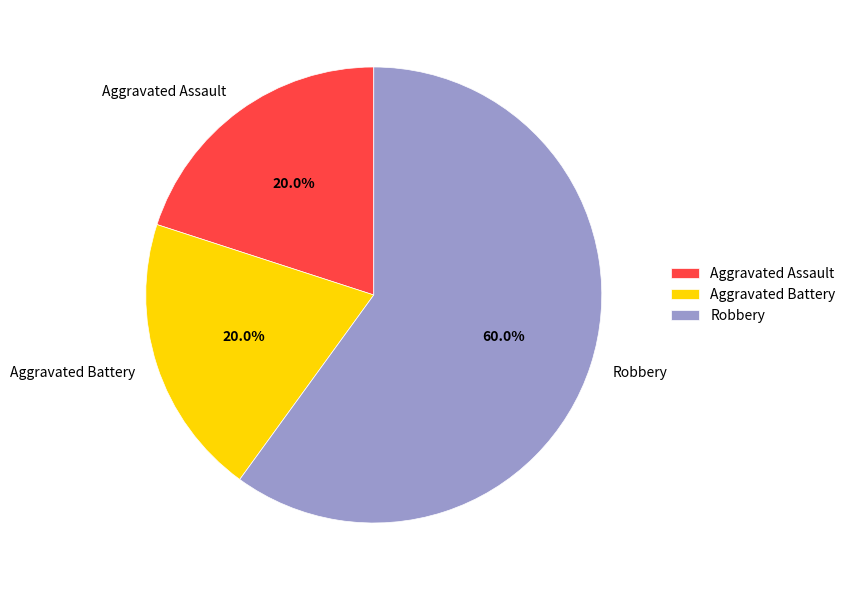

What is the largest slice in the pie chart?

Robbery